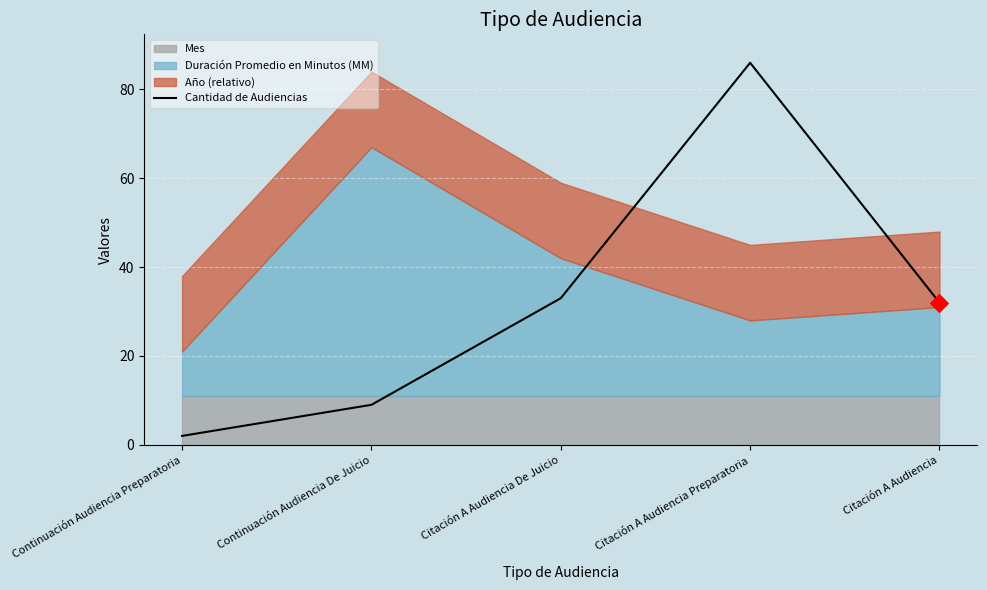

What is the change in value from Continuación Audiencia Preparatoria to Citación A Audiencia?

+30